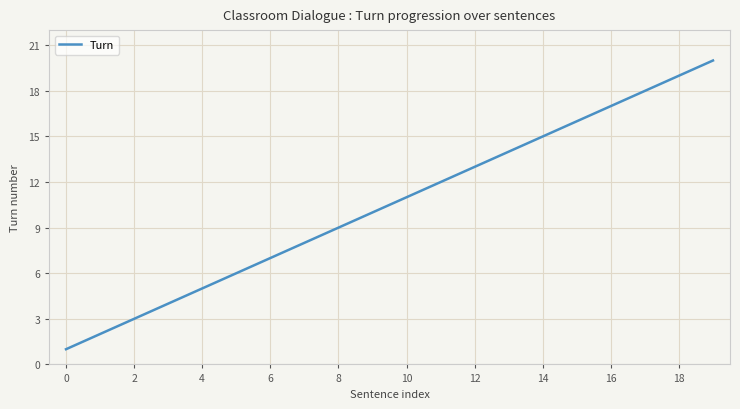

What is the minimum value shown in the chart?

1.0